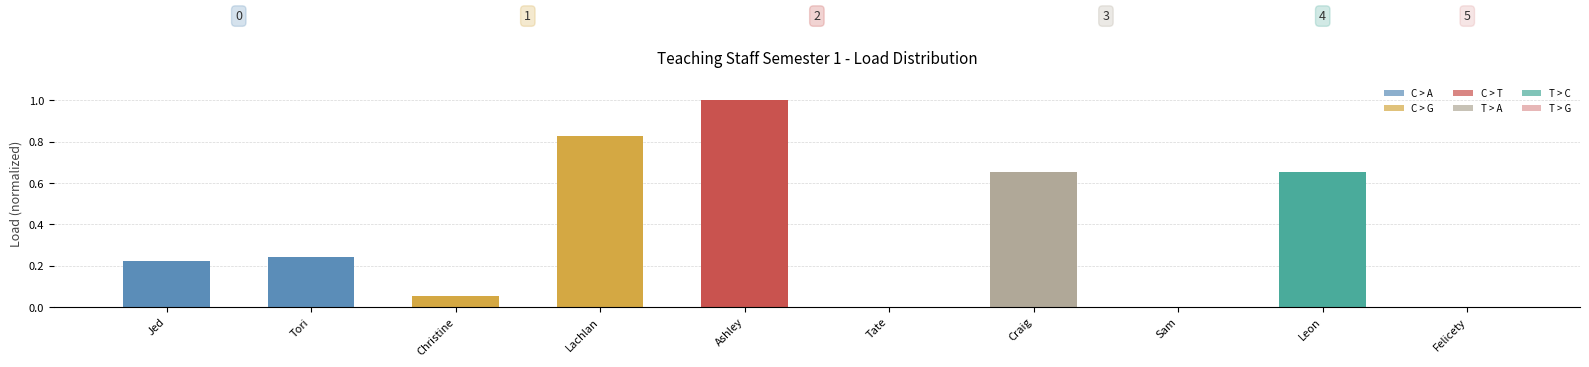

Is it true that the value at Lachlan is 0.8?

True